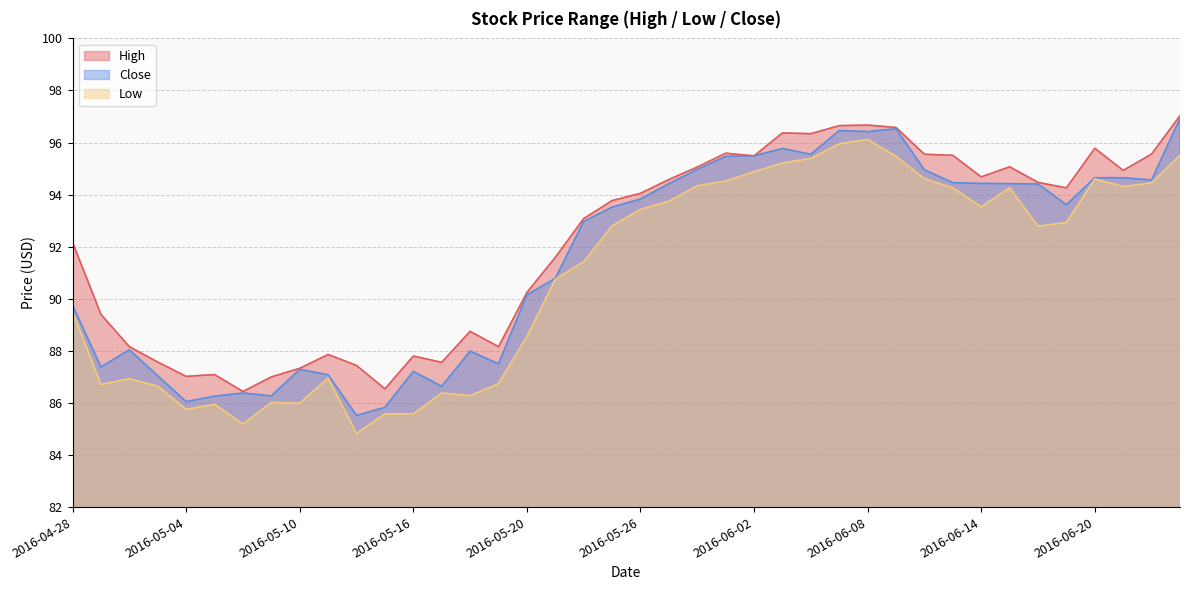

List the series in order of their peak value, highest first.

High, Close, Low